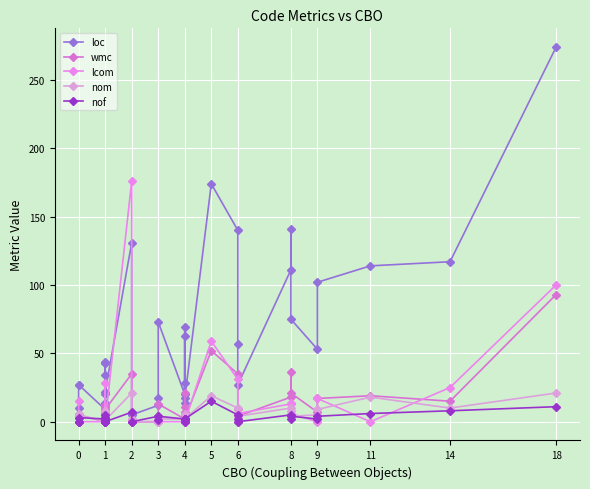

How many values in the nof series are below 2?

15